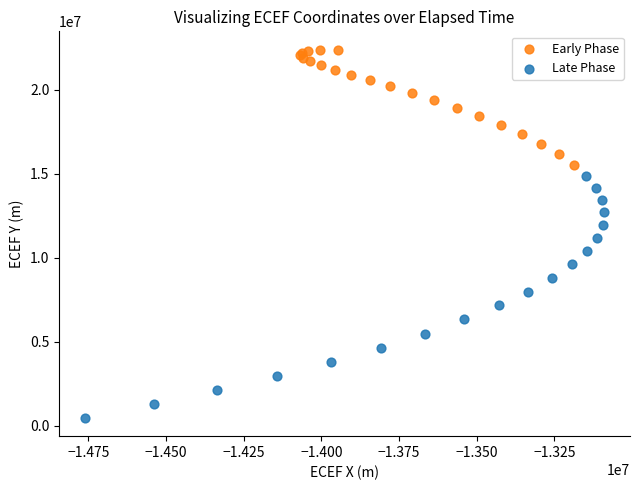

Which series reaches the maximum Y coordinate?

Early Phase